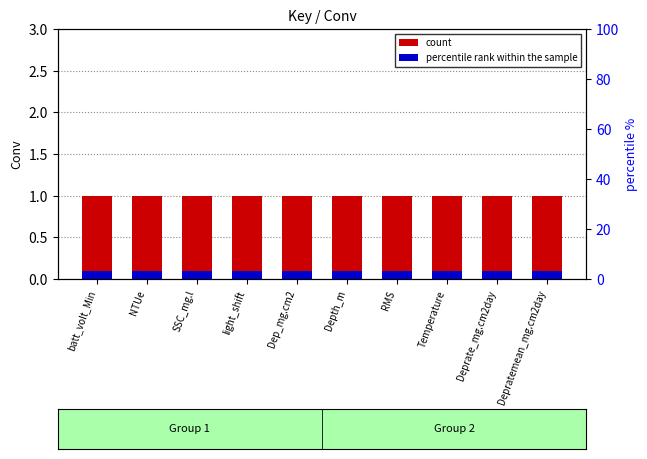

Reading left to right, what are all the values shown in this chart?

count: batt_volt_Min=1.0	NTUe=1.0	SSC_mg.l=1.0	light_shift=1.0	Dep_mg.cm2=1.0	Depth_m=1.0	RMS=1.0	Temperature=1.0	Deprate_mg.cm2day=1.0	Depratemean_mg.cm2day=1.0
percentile rank within the sample: batt_volt_Min=0.1	NTUe=0.1	SSC_mg.l=0.1	light_shift=0.1	Dep_mg.cm2=0.1	Depth_m=0.1	RMS=0.1	Temperature=0.1	Deprate_mg.cm2day=0.1	Depratemean_mg.cm2day=0.1